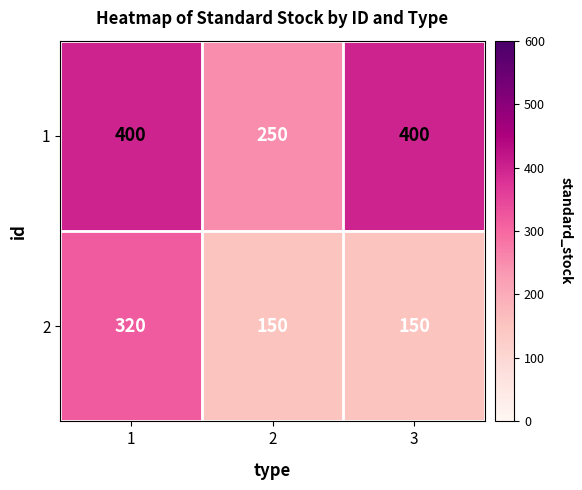

What is the average value of the 1 series?

350